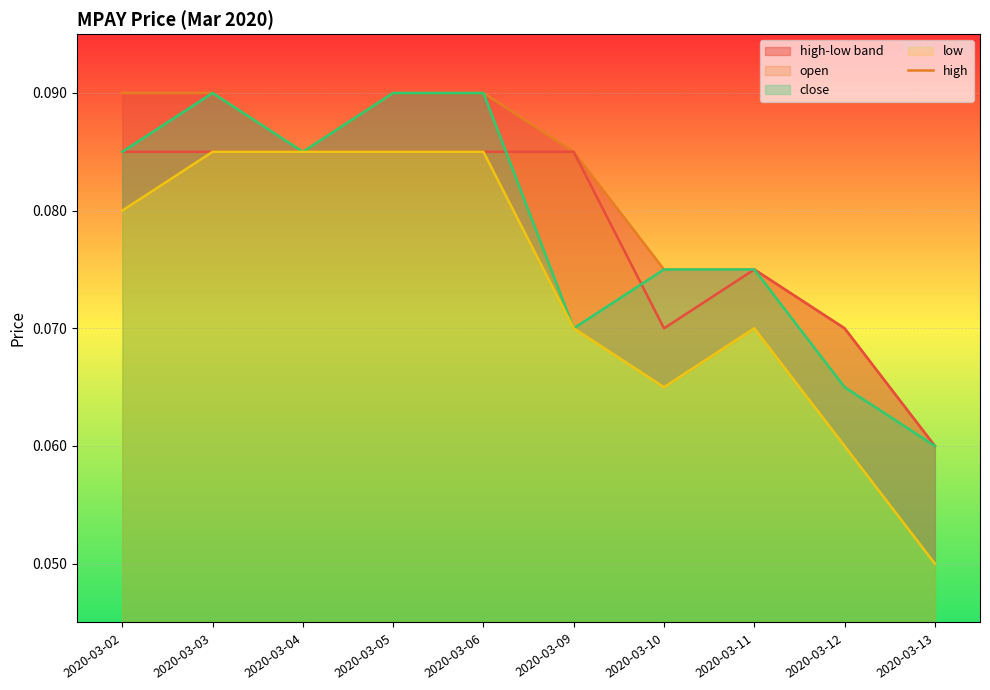

How many low values are between 0 and 1?

10